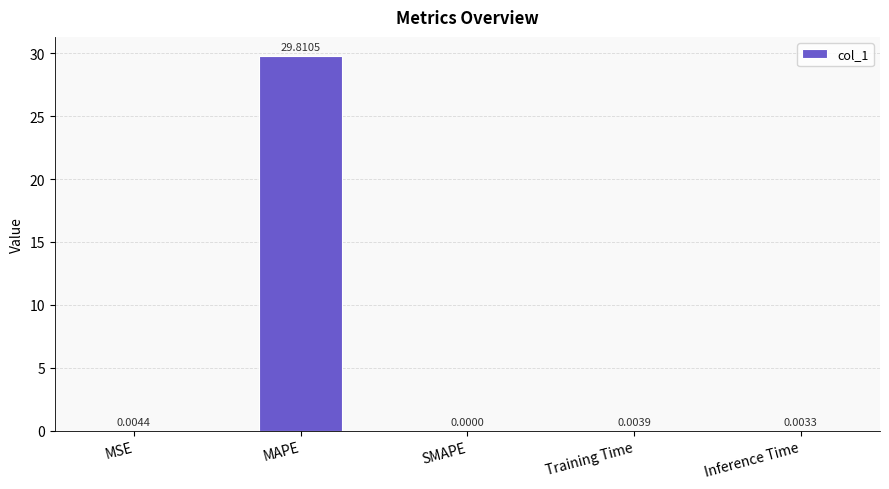

Which category has the highest value across all series?

MAPE